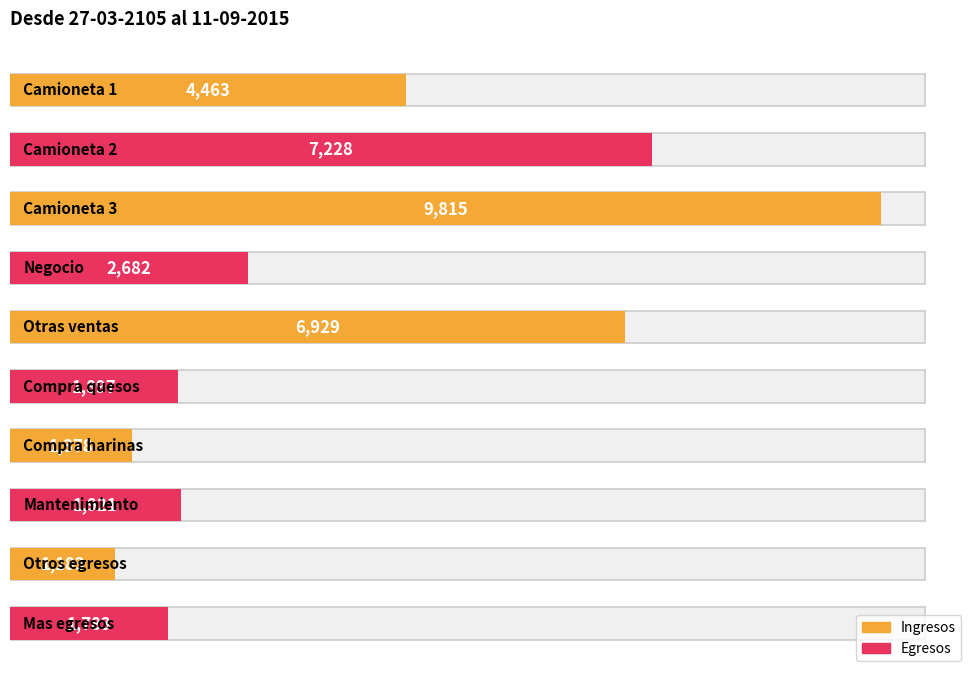

Are the bars horizontal?

Yes